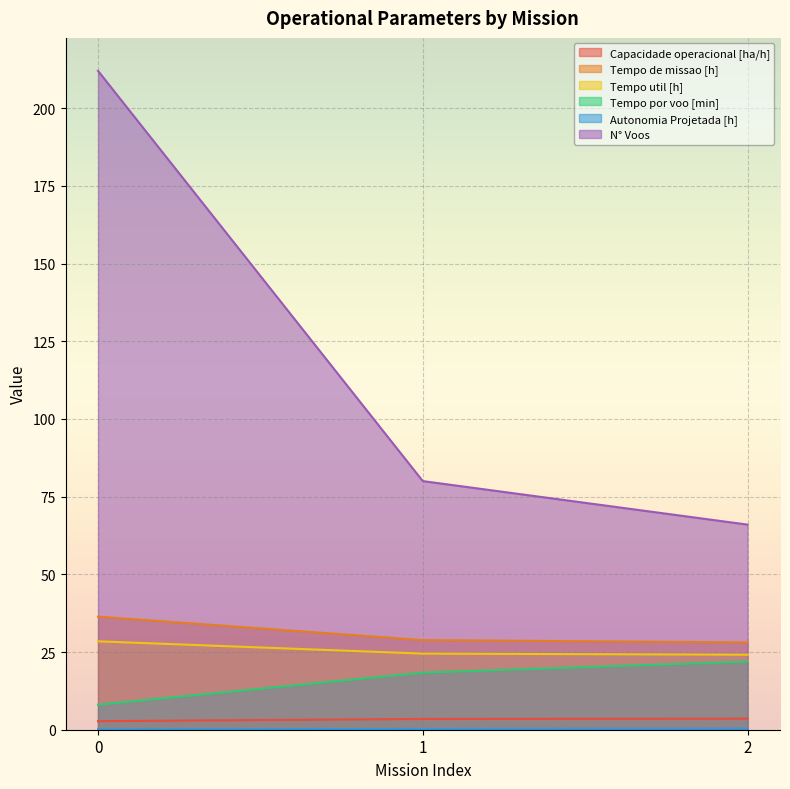

Which has a higher value, 2 or 0?

2